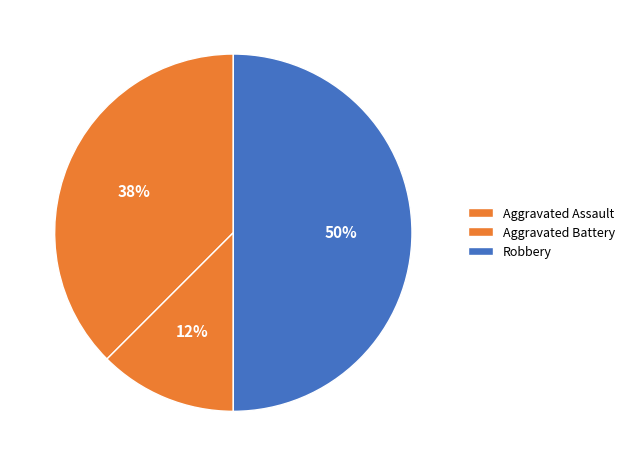

Does Aggravated Battery represent more than half of the total?

No